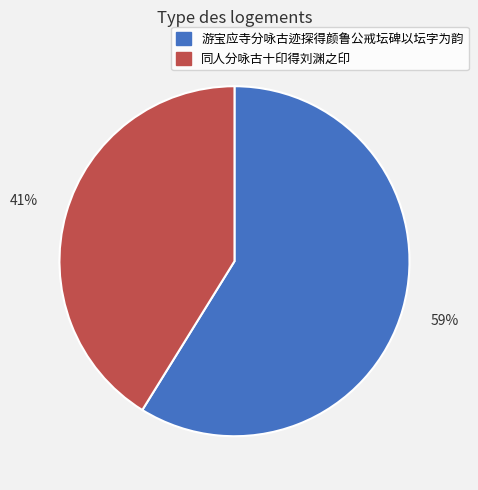

What percentage is the 同人分咏古十印得刘渊之印 slice, to the nearest percent?

41%